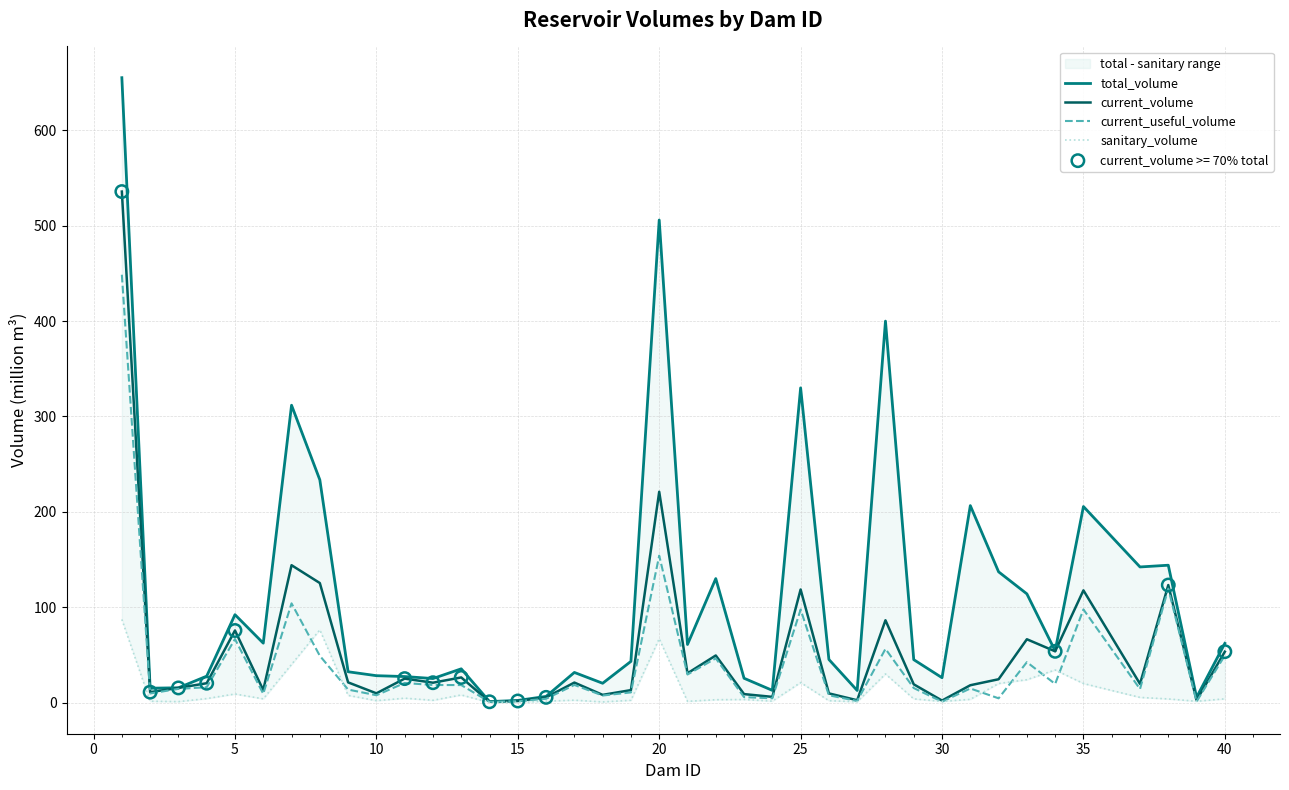

The value of current_useful_volume at 40 is 85.1. True or false?

False